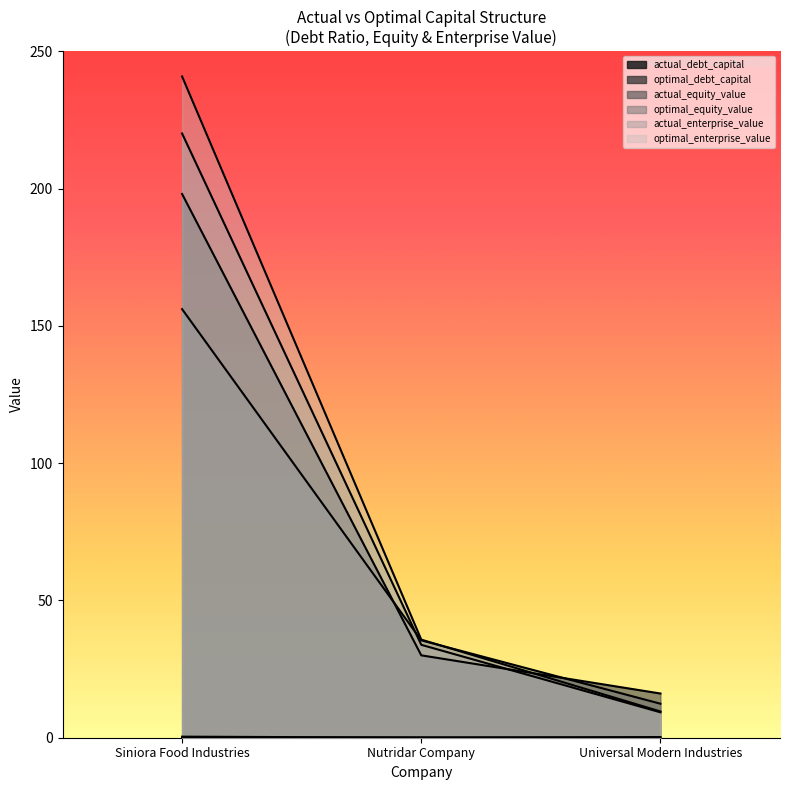

At which label is actual_enterprise_value closest to 114?

Nutridar Company